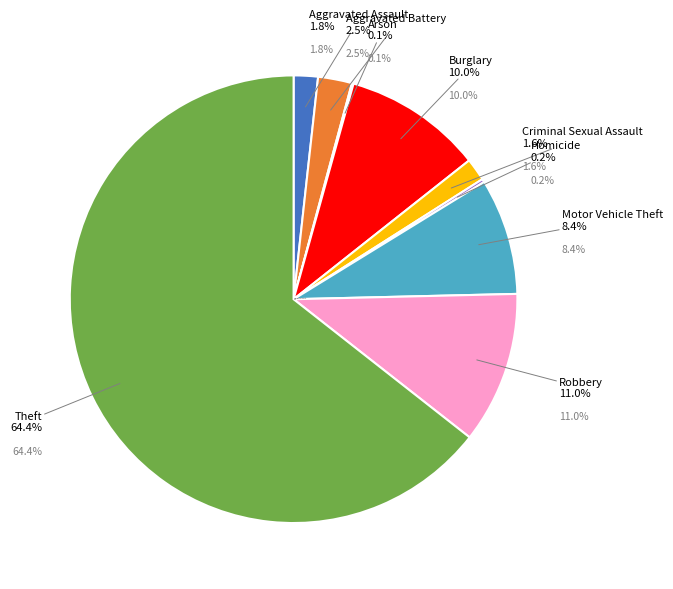

Which category has the smallest portion of the pie?

Arson